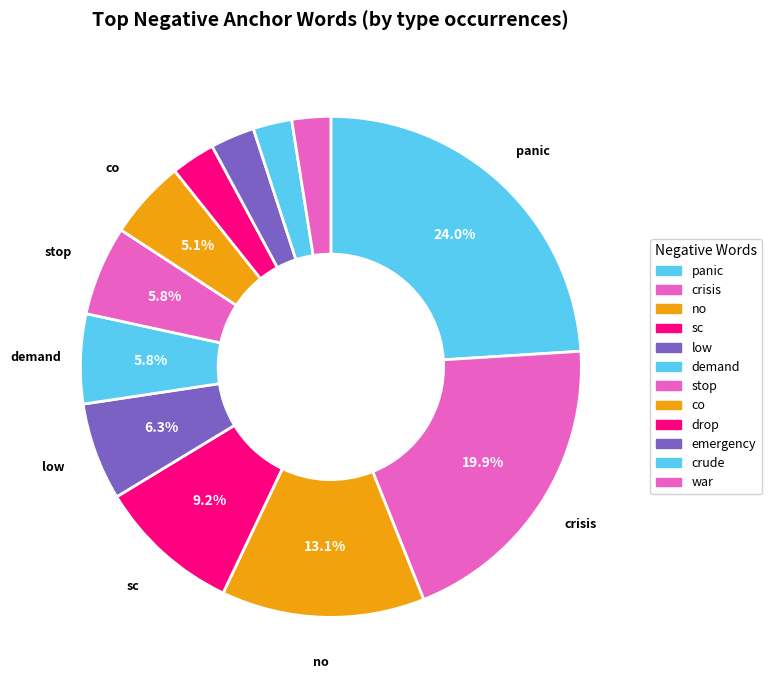

Which slice is the largest?

panic